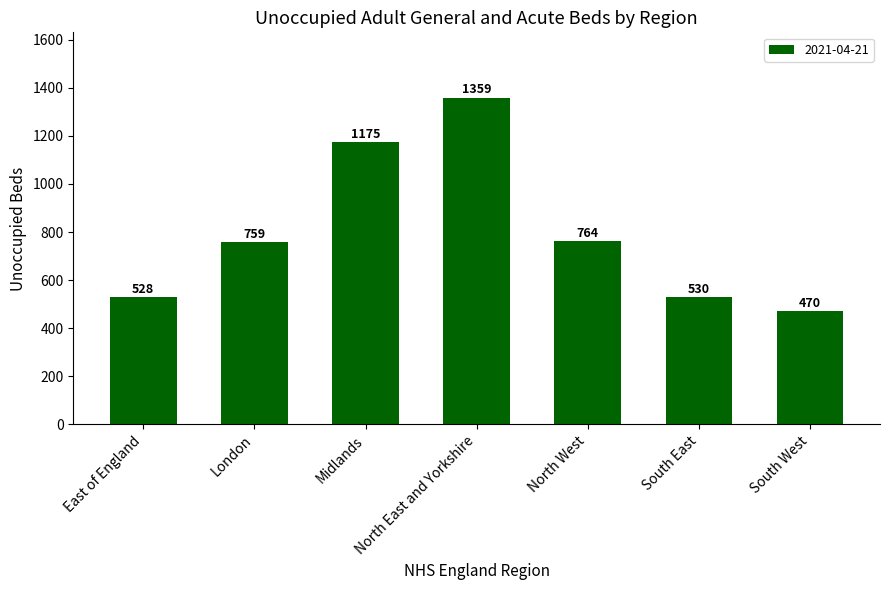

At which category does the chart reach its peak across all series?

North East and Yorkshire